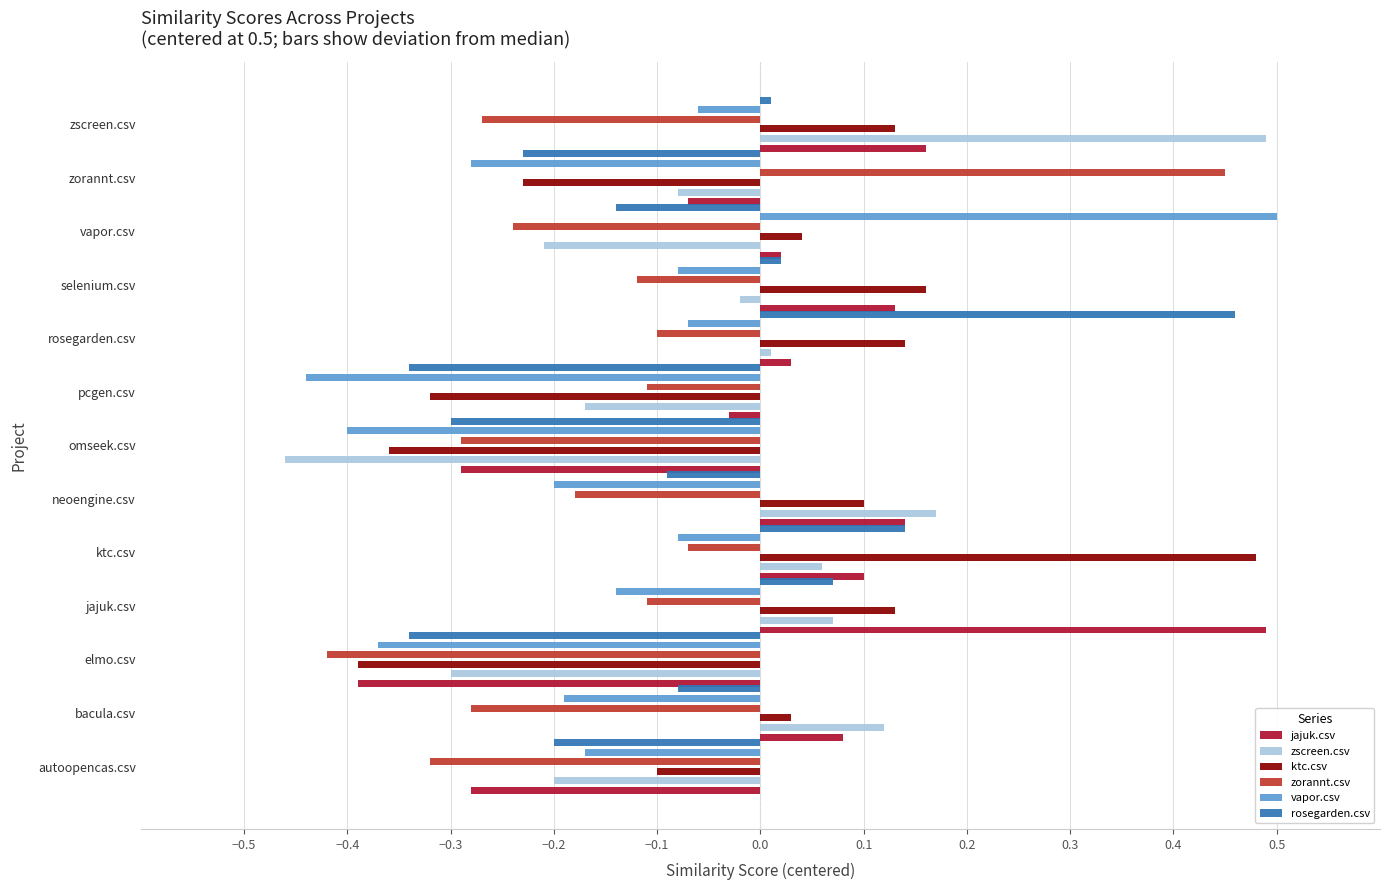

What value does the vapor.csv series have at pcgen.csv?

-0.4